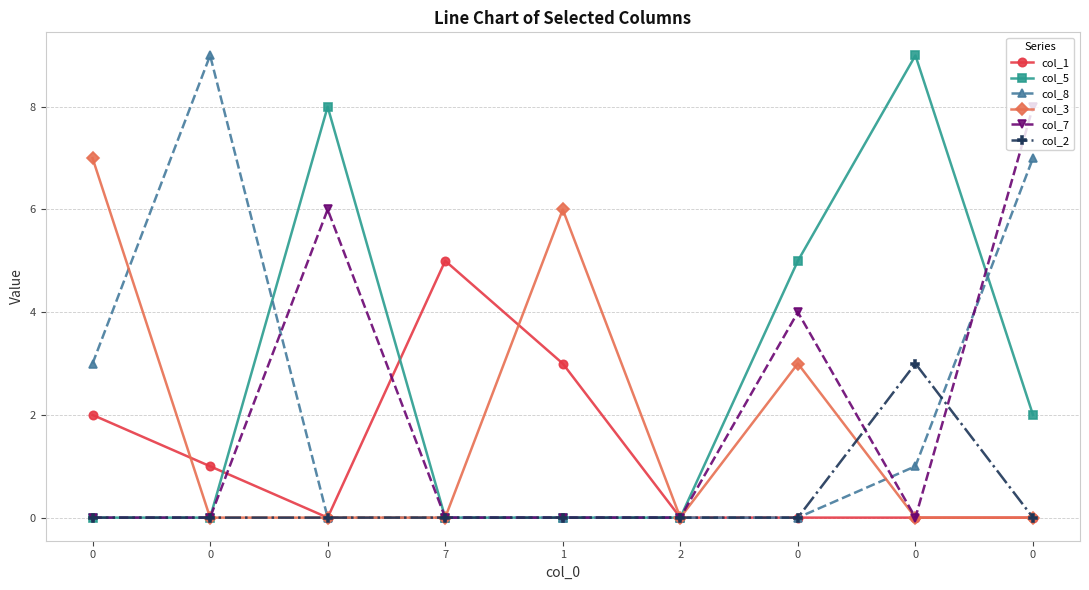

Read the col_3 value at 0.

3